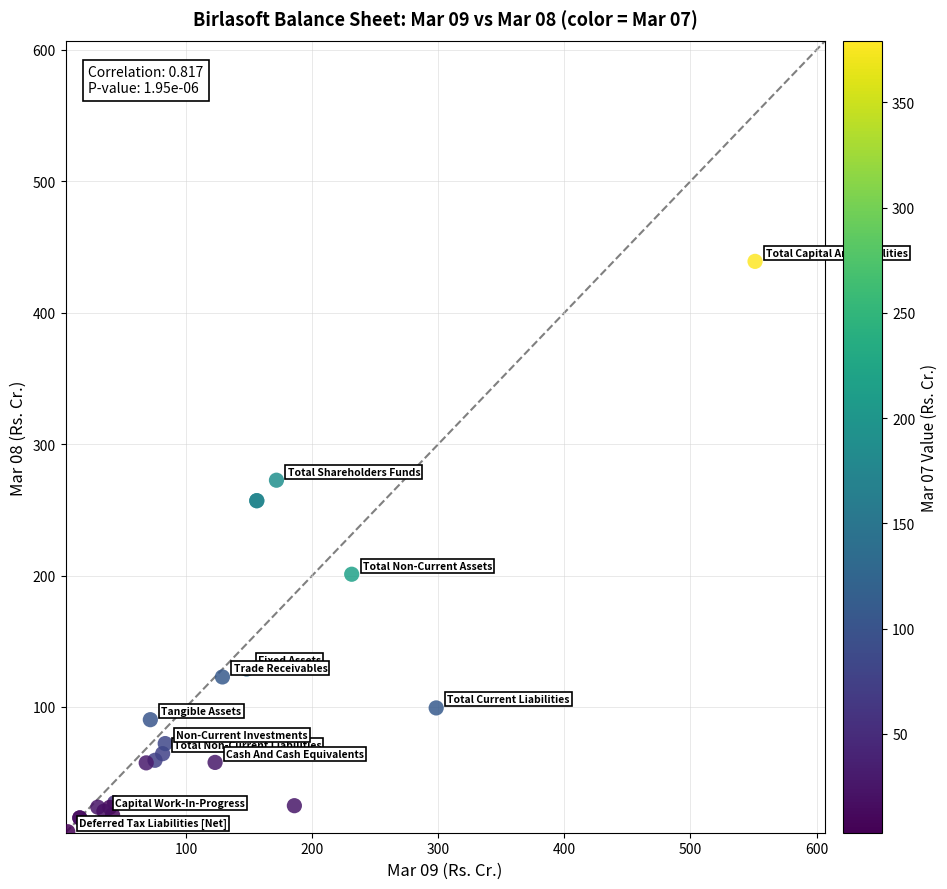

What Y value in the scatter plot is closest to 222?

201.0